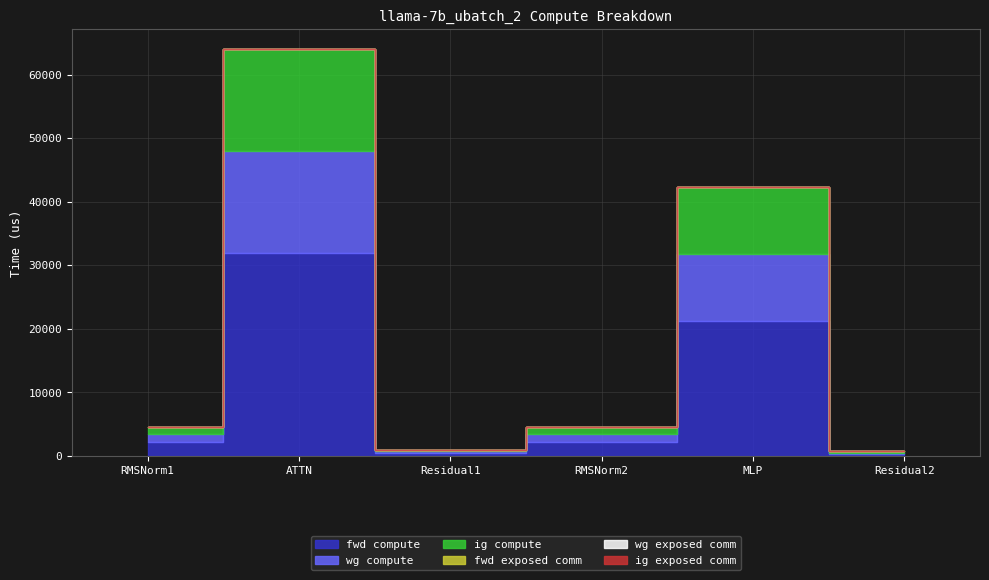

True or false: ig exposed comm and ig compute cross at least once.

False